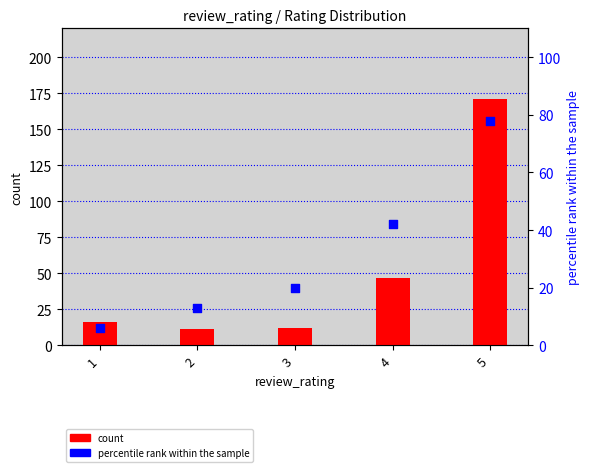

Which series has the largest total across all categories?

count